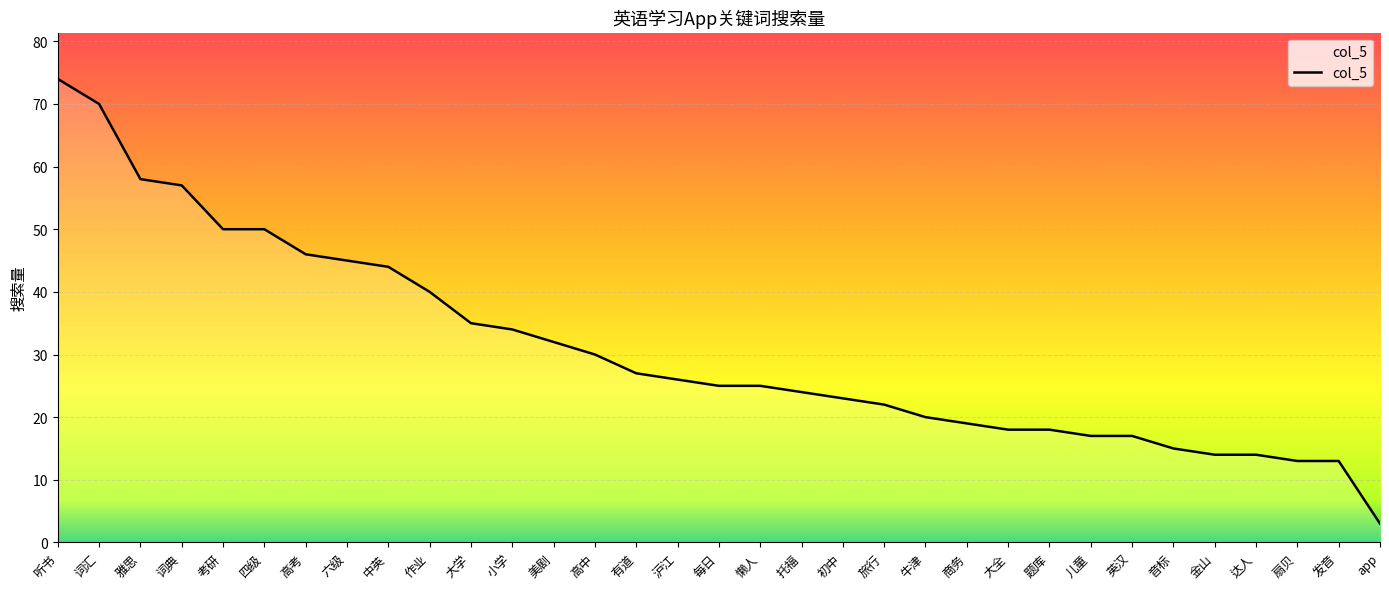

What is the average value?

31